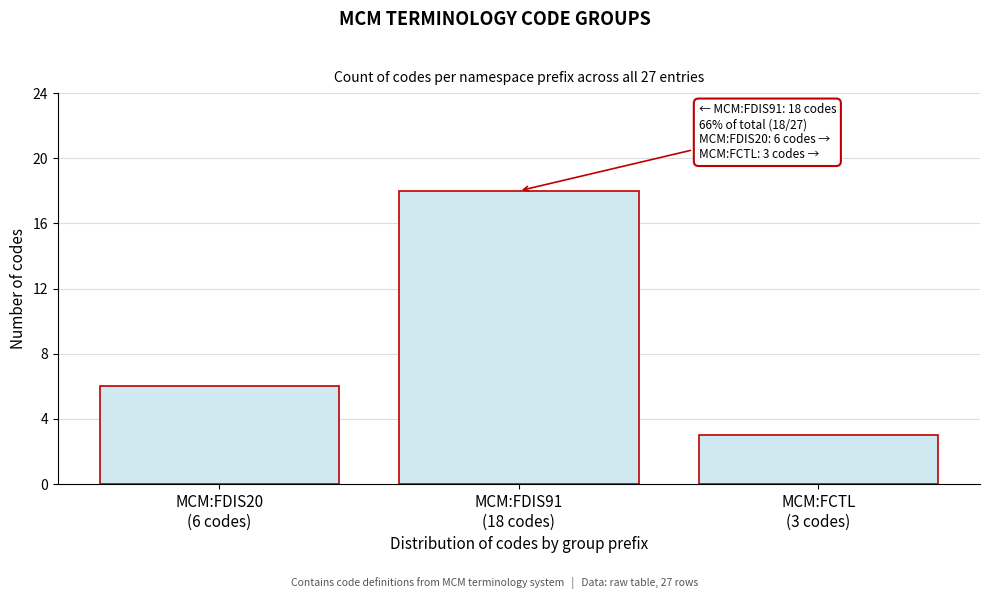

Reading right to left, list all the values displayed in this chart.

3	18	6